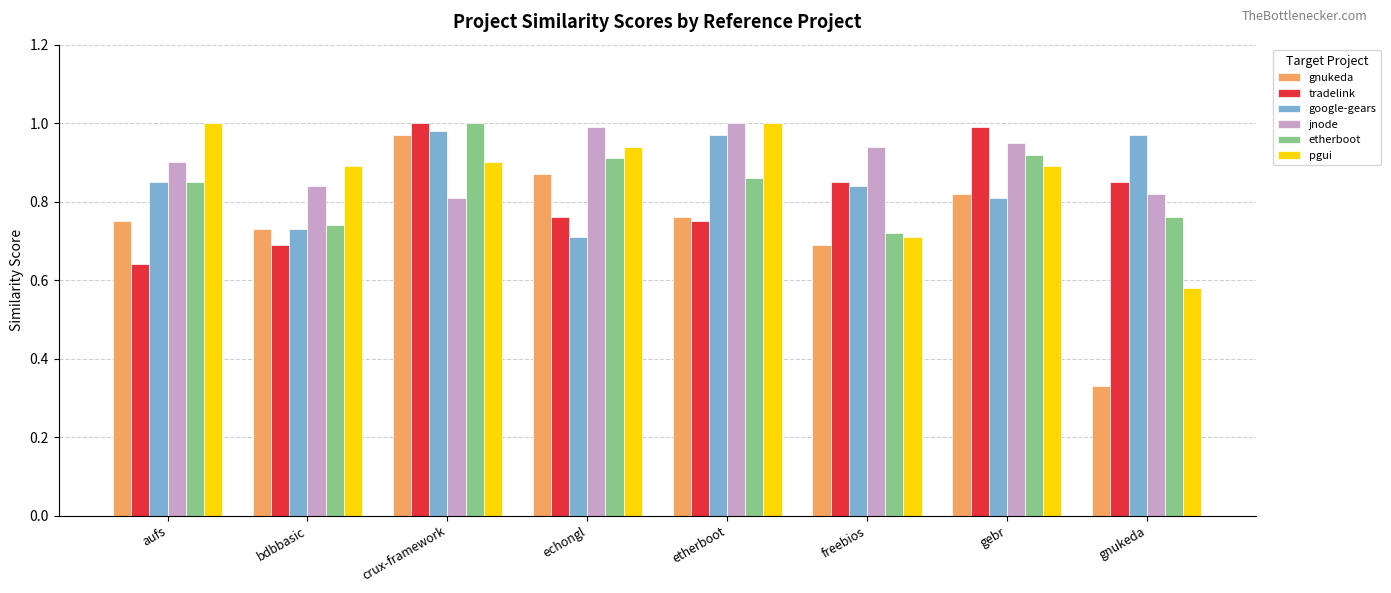

How many bars are there in total?

48